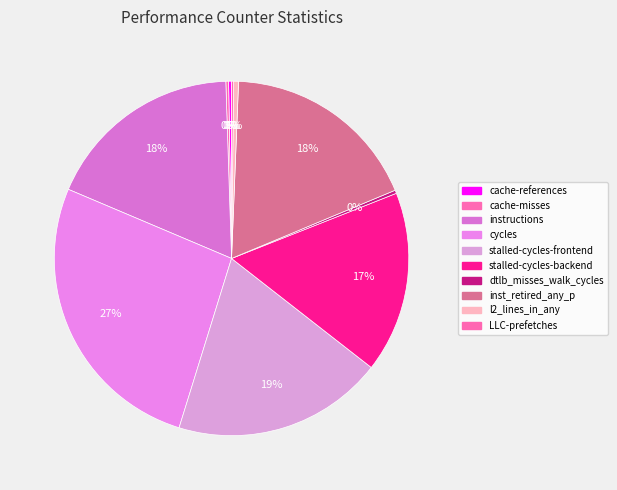

Count the number of slices in the pie.

10